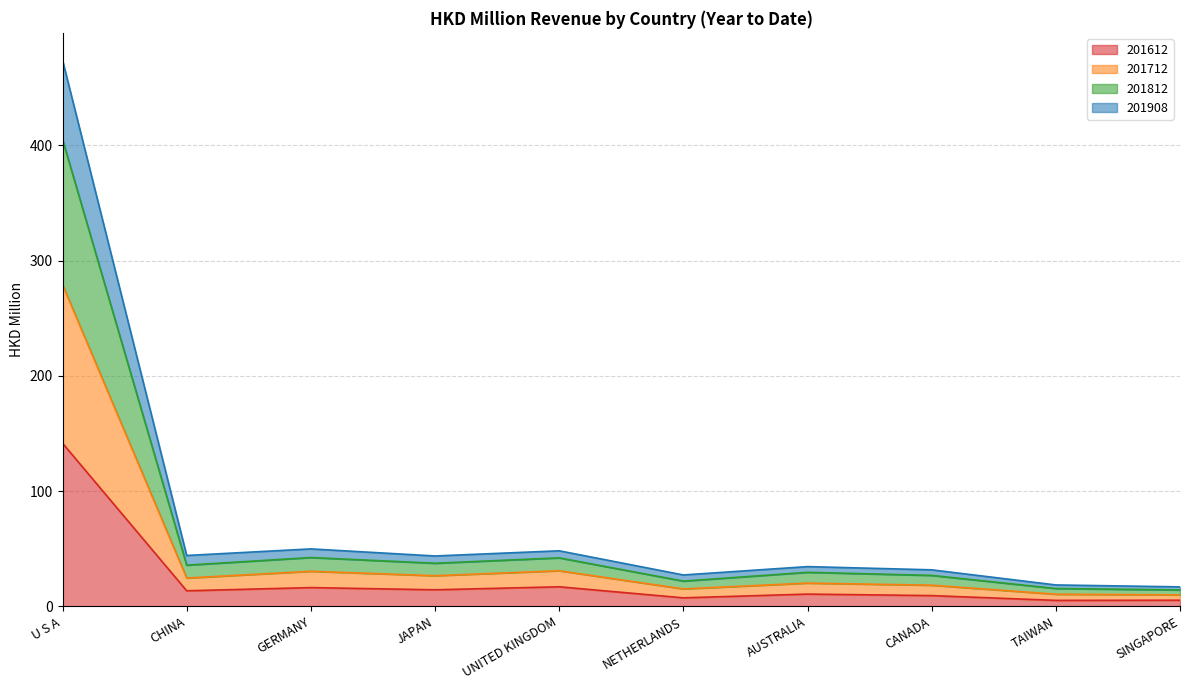

Does the chart display data point markers on the line(s)?

No